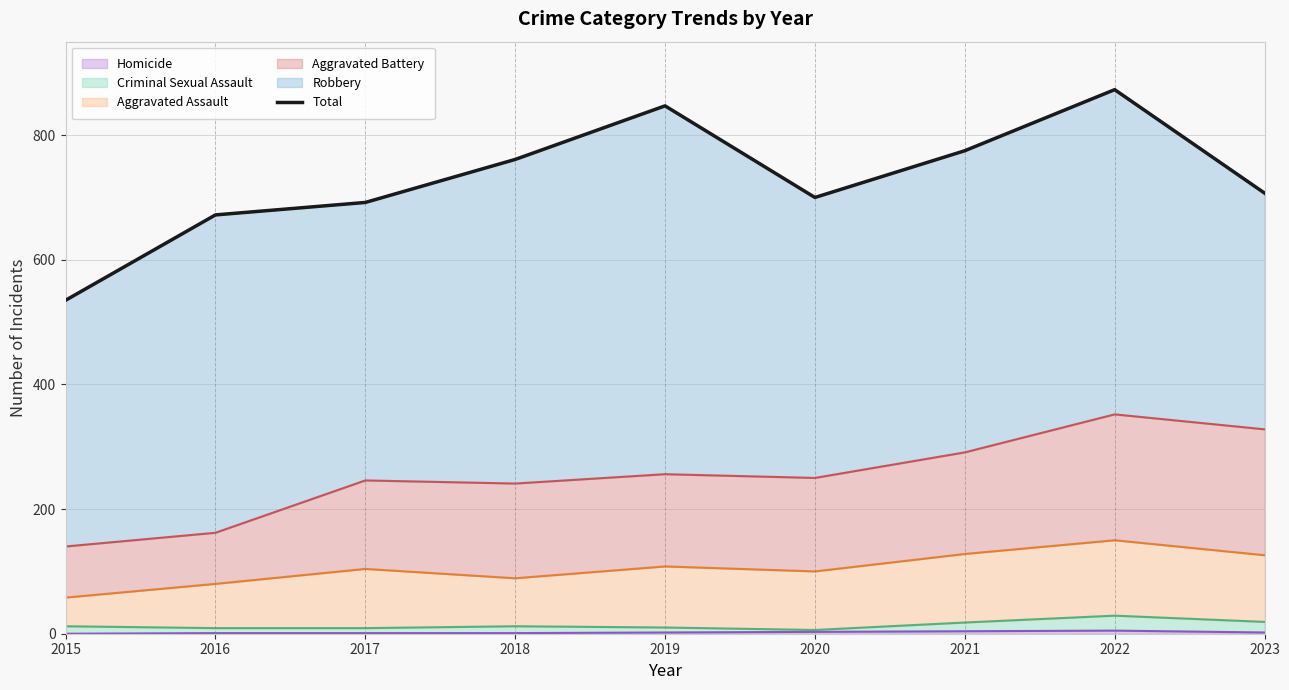

Is it true that the value at 2021 is 775?

True